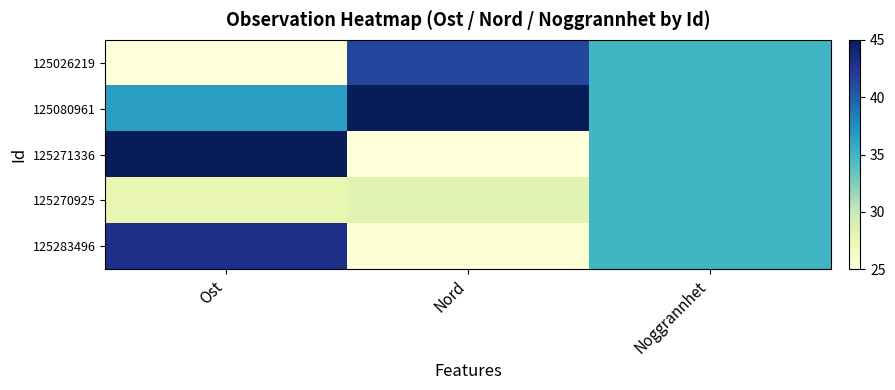

At which category is the sum across all series the highest?

Ost